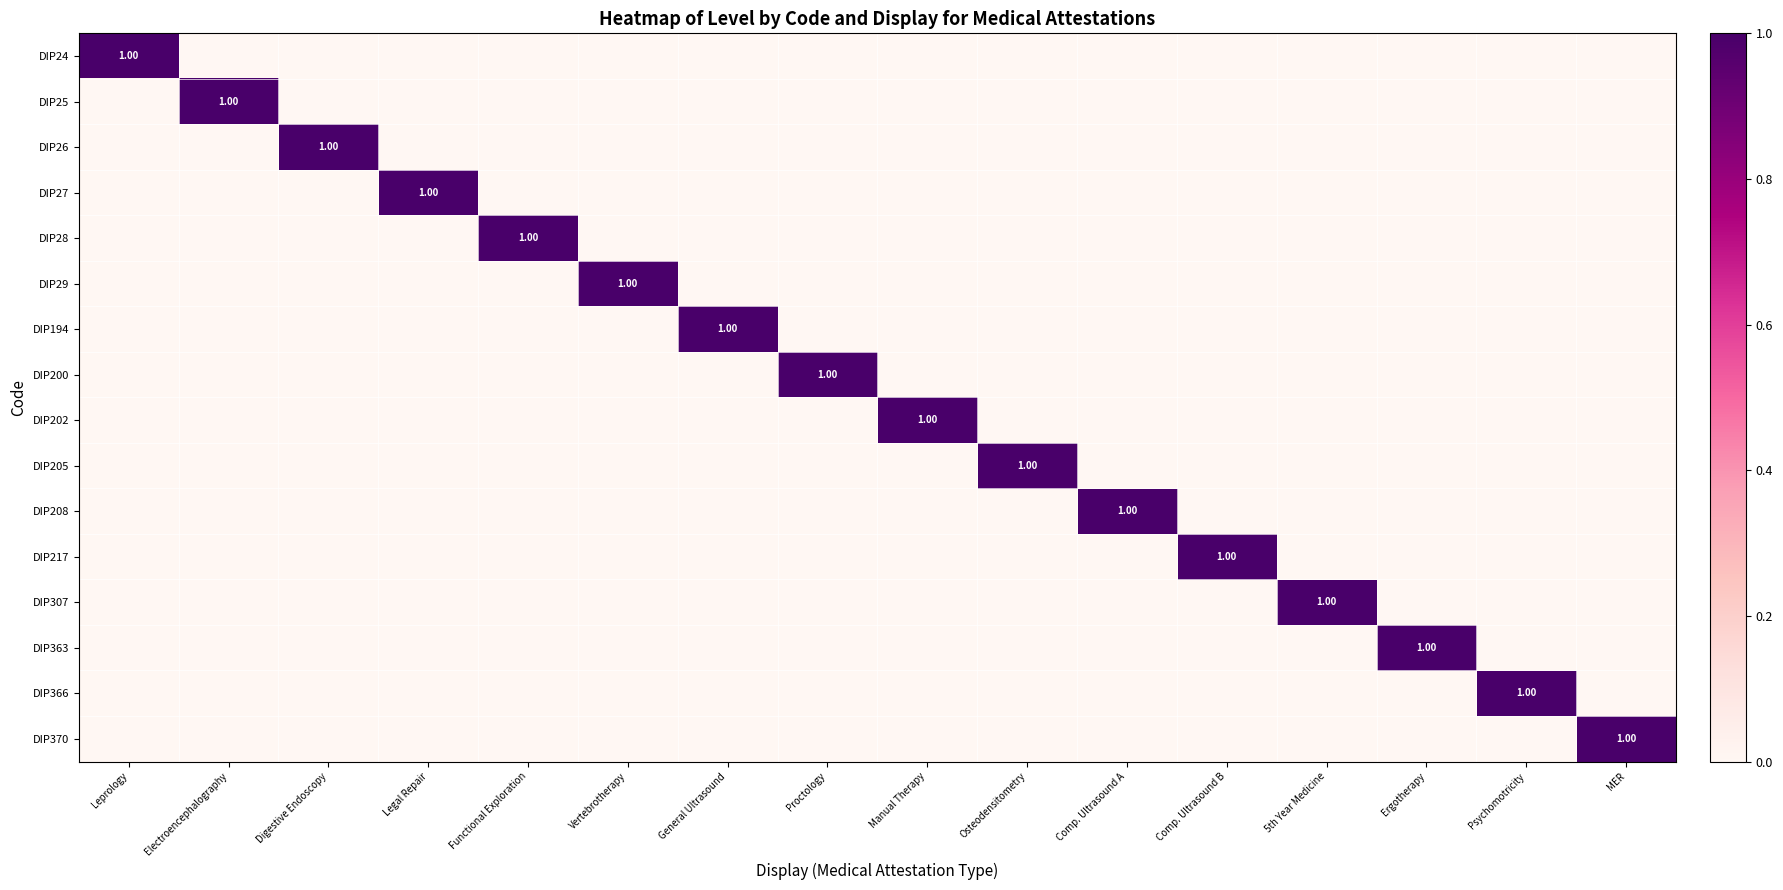

Is it true that DIP307 equals 0 at Proctology?

True